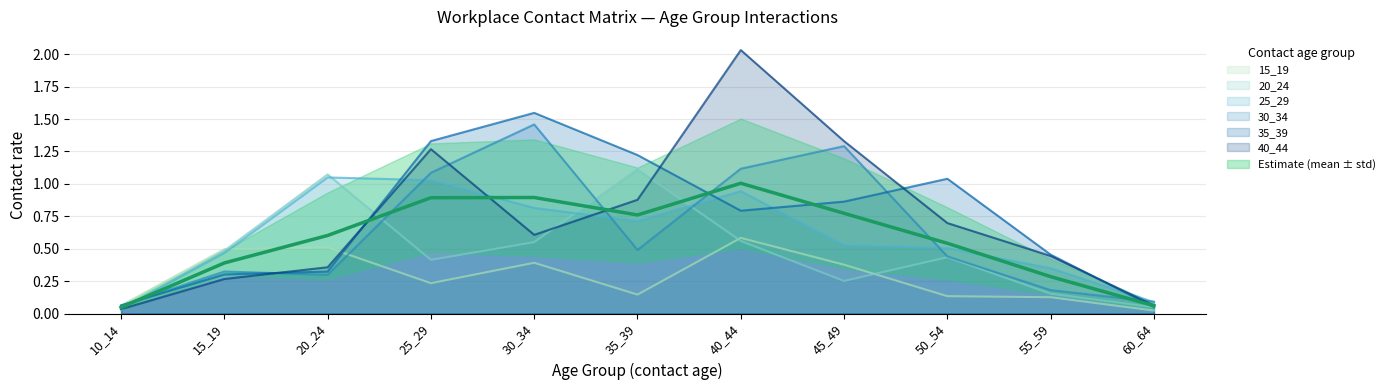

What is the total value across all series at 20_24?

3.6